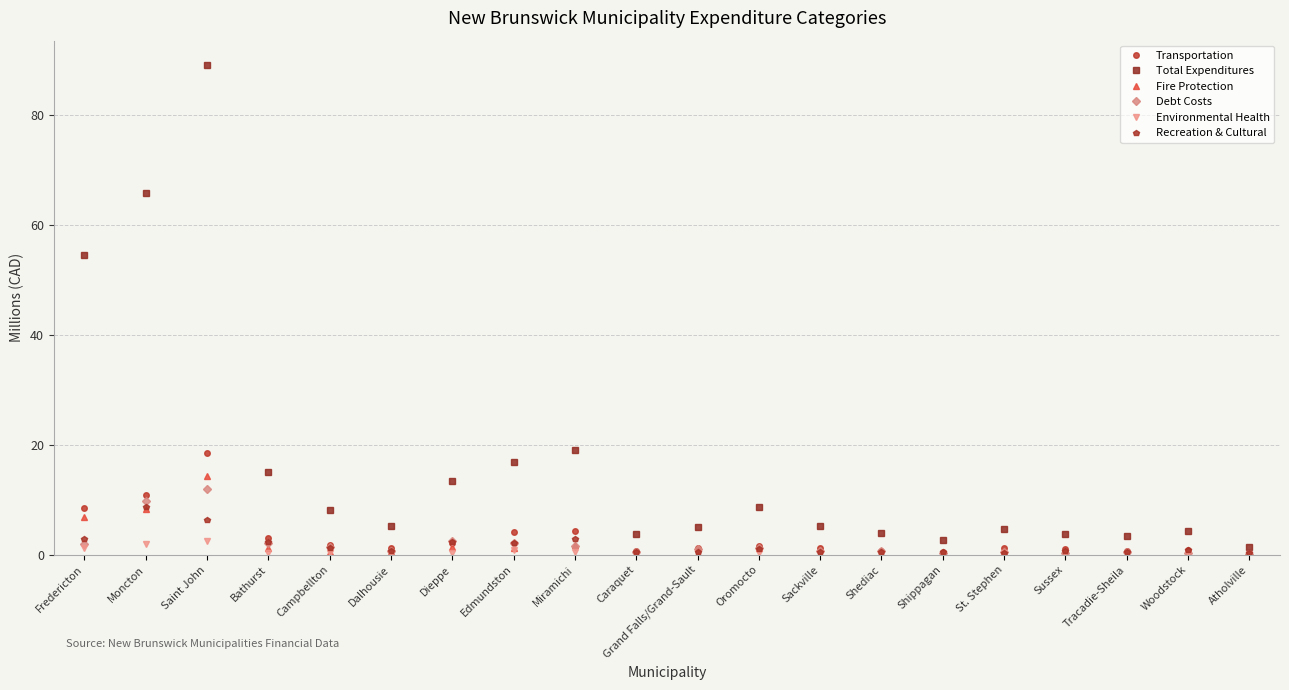

What is the difference between the highest and lowest values at Campbellton?

7.8